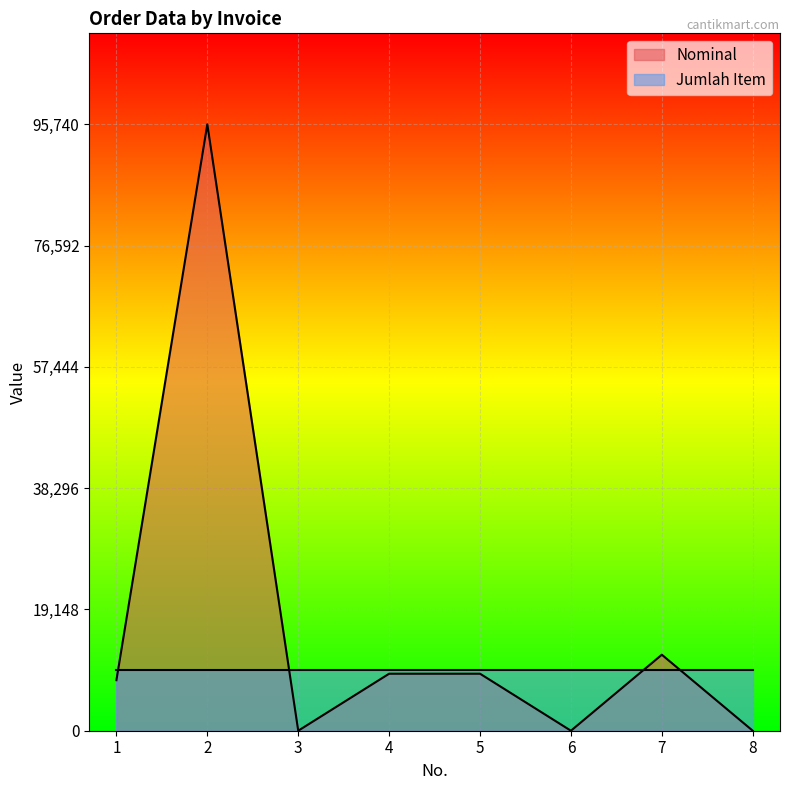

At which category does the chart reach its peak across all series?

2